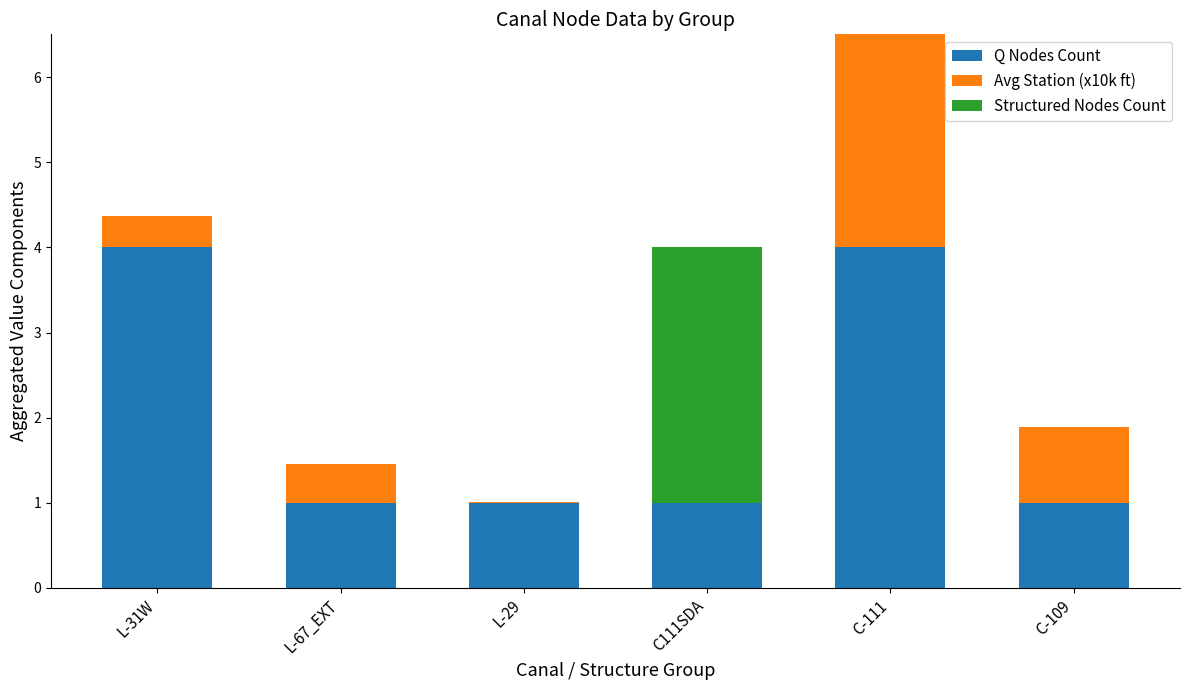

What is the sum of the Q Nodes Count values at C-111 and L-67_EXT?

5.0